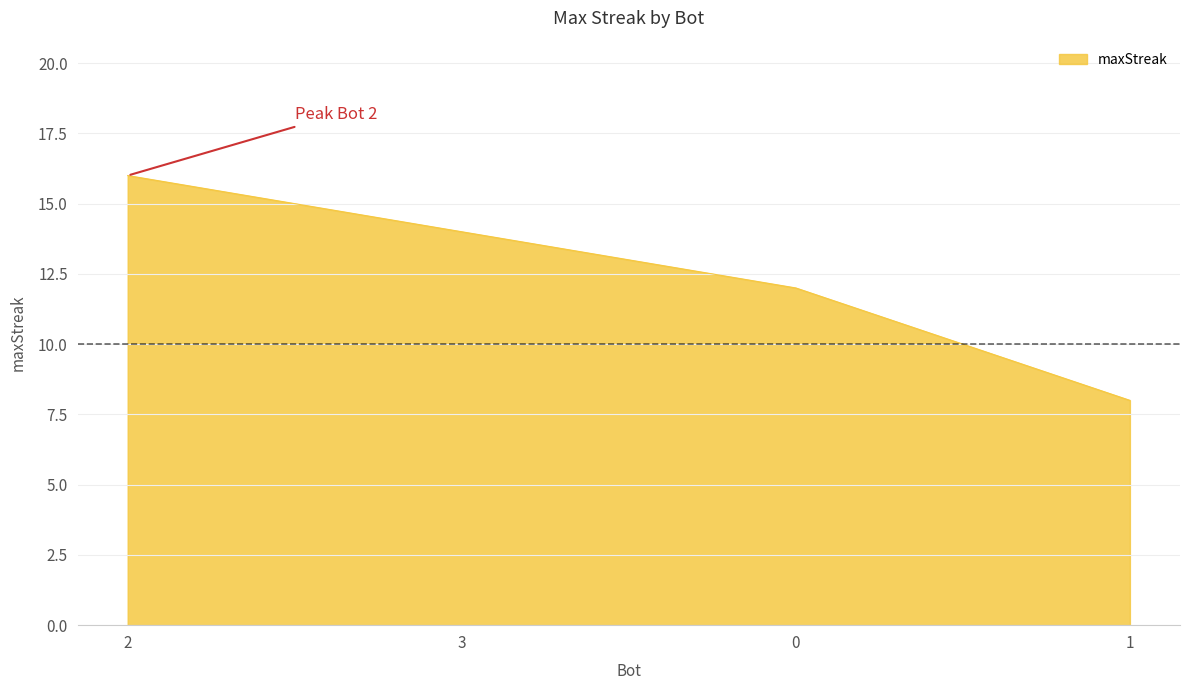

Which category has the highest value across all series?

2